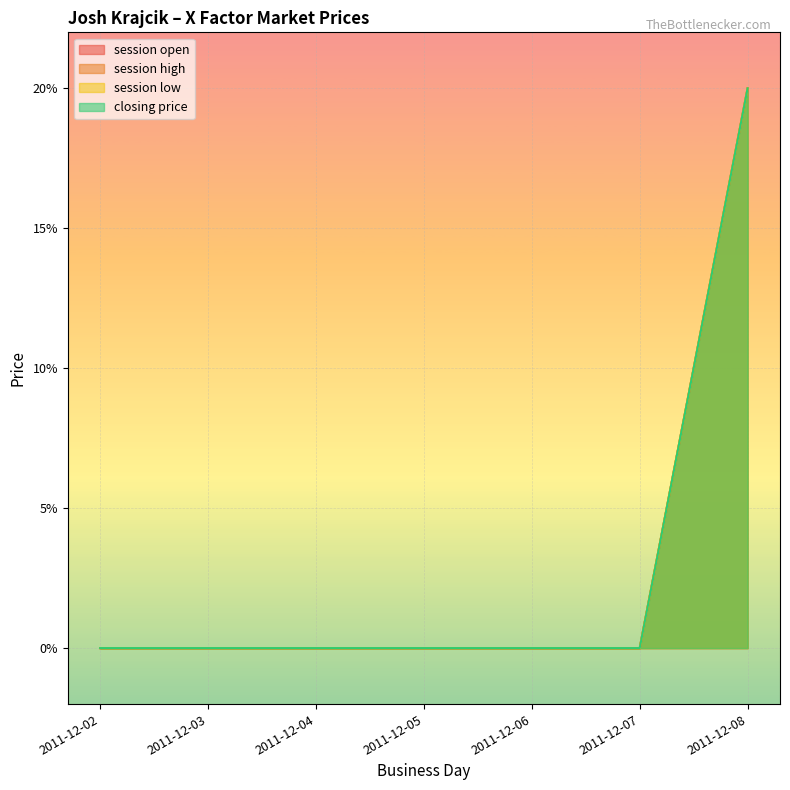

True or false: session high and session open cross at least once.

False